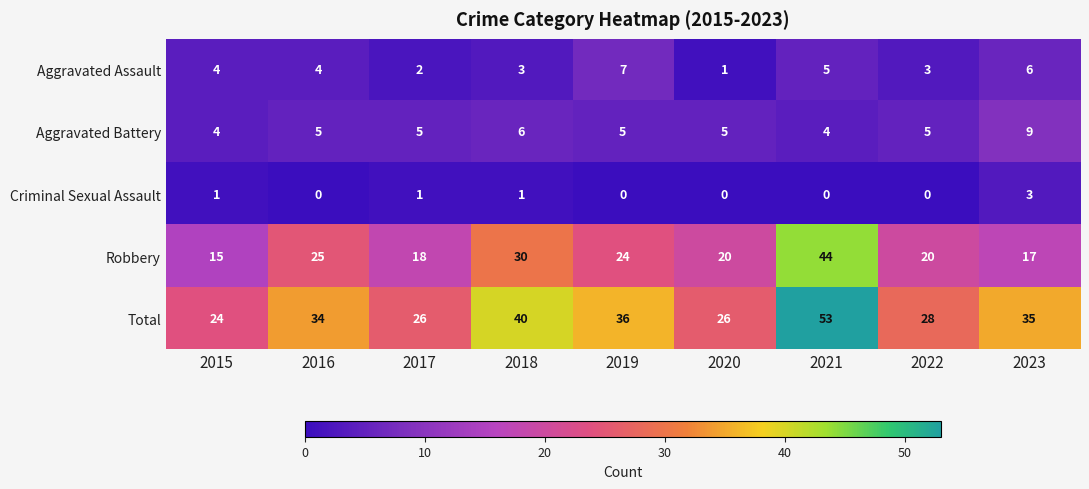

Which series changed the most between 2016 and 2020?

Total